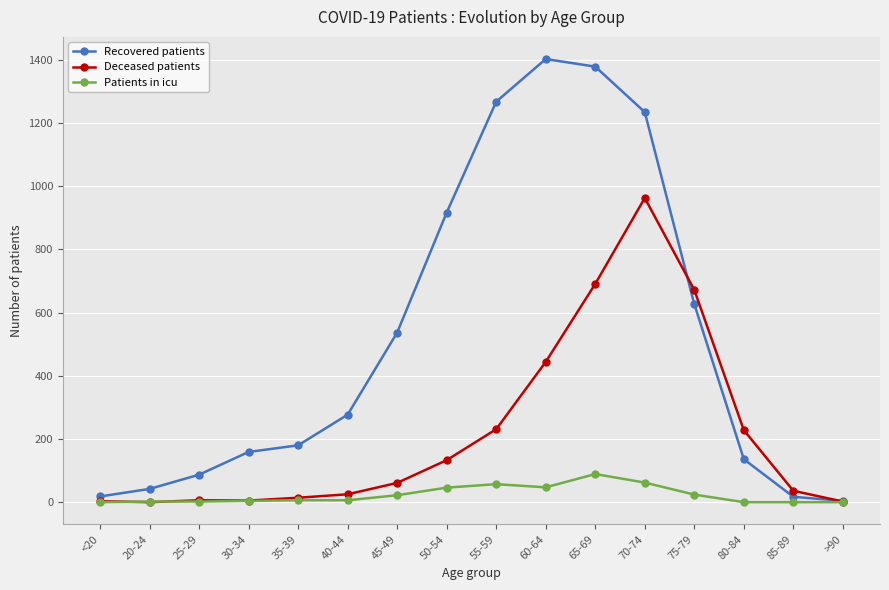

What are all the series names shown in the legend?

Recovered patients, Deceased patients, Patients in icu